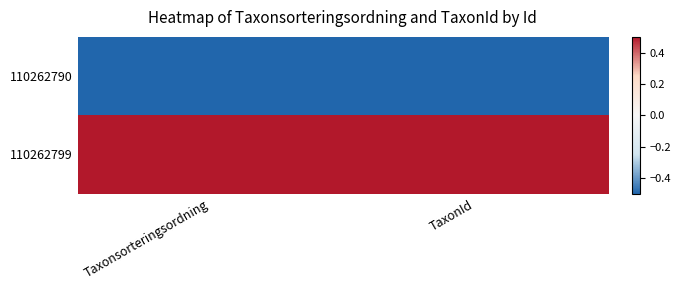

What is the spread (max minus min) of values at TaxonId?

1.0